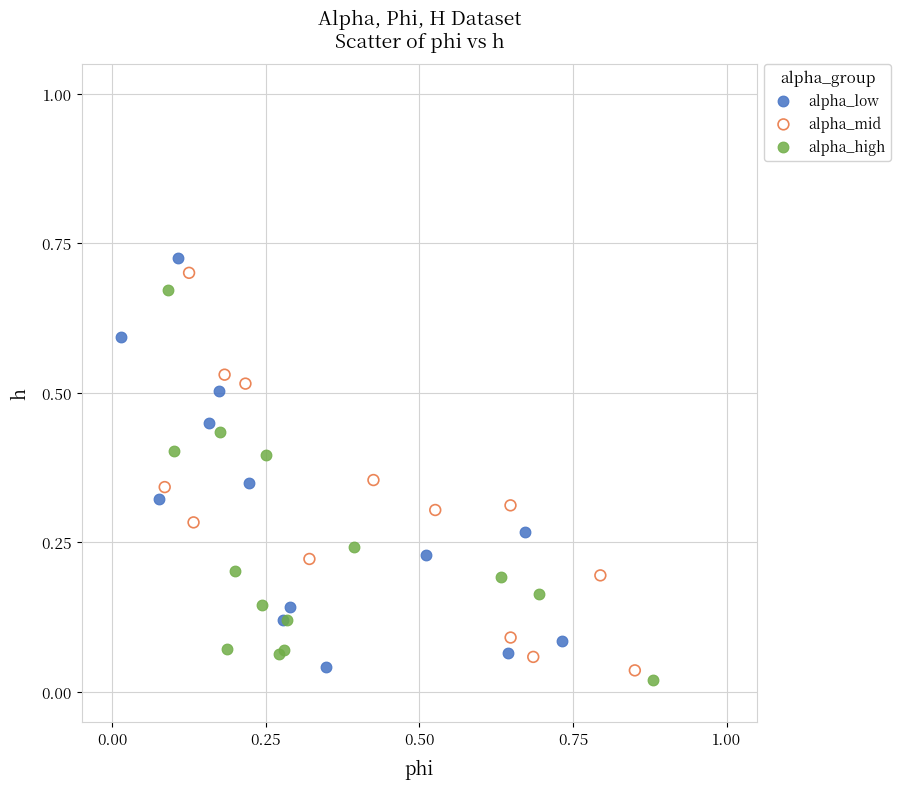

Which series has the largest Y range (max minus min)?

alpha_low